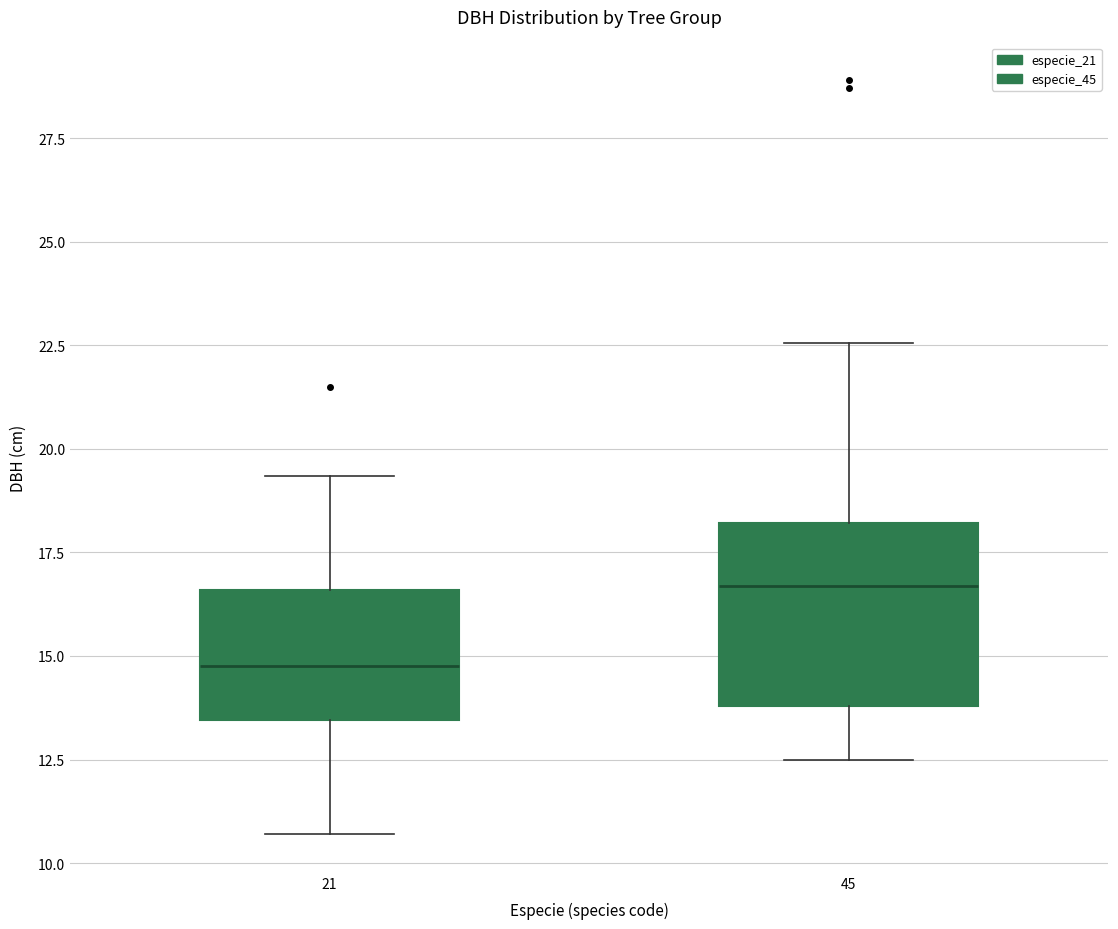

Reading left to right, transcribe this box plot: for each box, give where its median line is, the range the box spans, and where its two whiskers end, as read against the y-axis. The values are not printed on the chart, so give them approximately, as read against the axis.

21: median 15.0, box 13.5 to 16.5, whiskers 10.5 to 19.5
45: median 16.5, box 14.0 to 18.0, whiskers 12.5 to 22.5